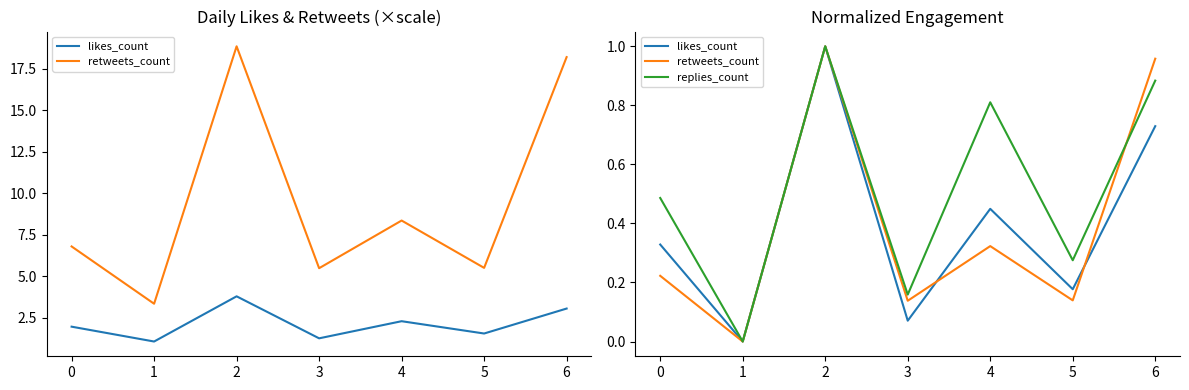

Does the chart have visible grid lines?

No